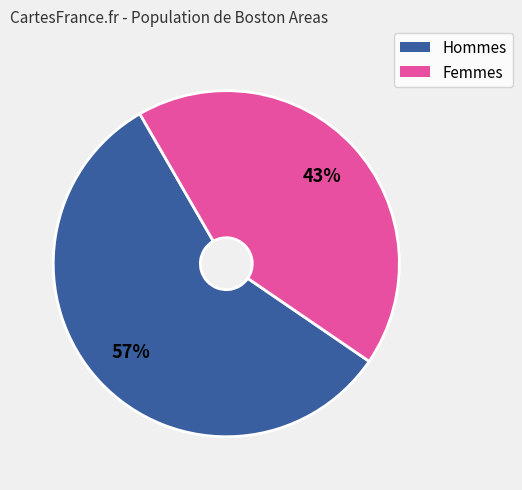

Is there any slice that represents more than half of the pie?

Yes